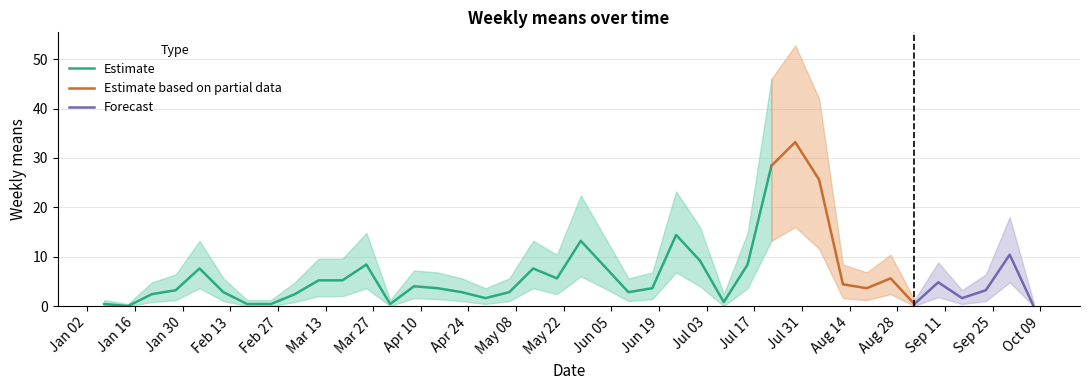

Reading left to right, list all the values displayed in this chart.

means: 0.4	0.0	2.4	3.2	7.6	2.8	0.4	0.4	2.4	5.2	5.2	8.4	0.4	4.0	3.6	2.8	1.6	2.8	7.6	5.6	13.2	8.0	2.8	3.6	14.4	9.2	0.8	8.4	28.4	33.2	25.6	4.4	3.6	5.6	0.4	4.8	1.6	3.2	10.4	0.0
lower: 0.0	0.0	0.8	1.2	3.6	1.0	0.0	0.0	0.8	2.0	2.0	3.6	0.0	1.6	1.4	1.0	0.4	1.0	3.6	2.4	6.0	3.6	1.0	1.4	6.8	4.0	0.0	3.6	13.2	16.0	11.6	1.6	1.2	2.4	0.0	1.8	0.4	1.0	4.8	0.0
upper: 1.2	0.4	4.8	6.4	13.2	5.6	1.2	1.2	4.8	9.6	9.6	14.8	1.2	7.2	6.8	5.6	3.6	5.6	13.2	10.4	22.4	14.0	5.6	6.8	23.2	16.0	2.4	14.8	46.0	52.8	42.0	8.4	6.8	10.4	1.2	8.8	3.2	6.4	18.0	0.8